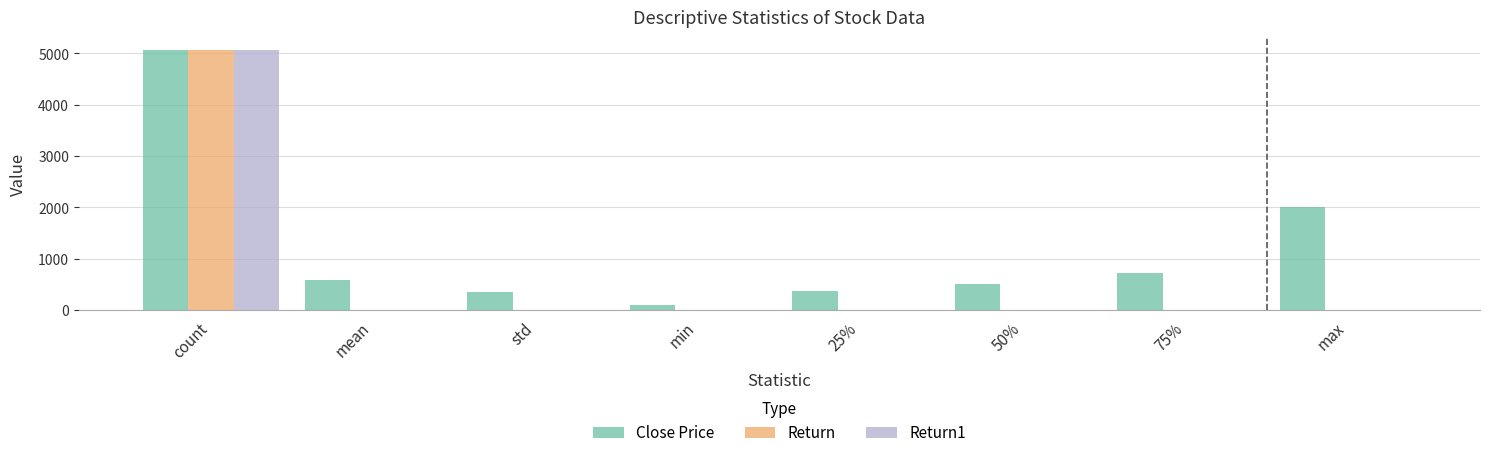

What is the sum of all Return values?

5062.8